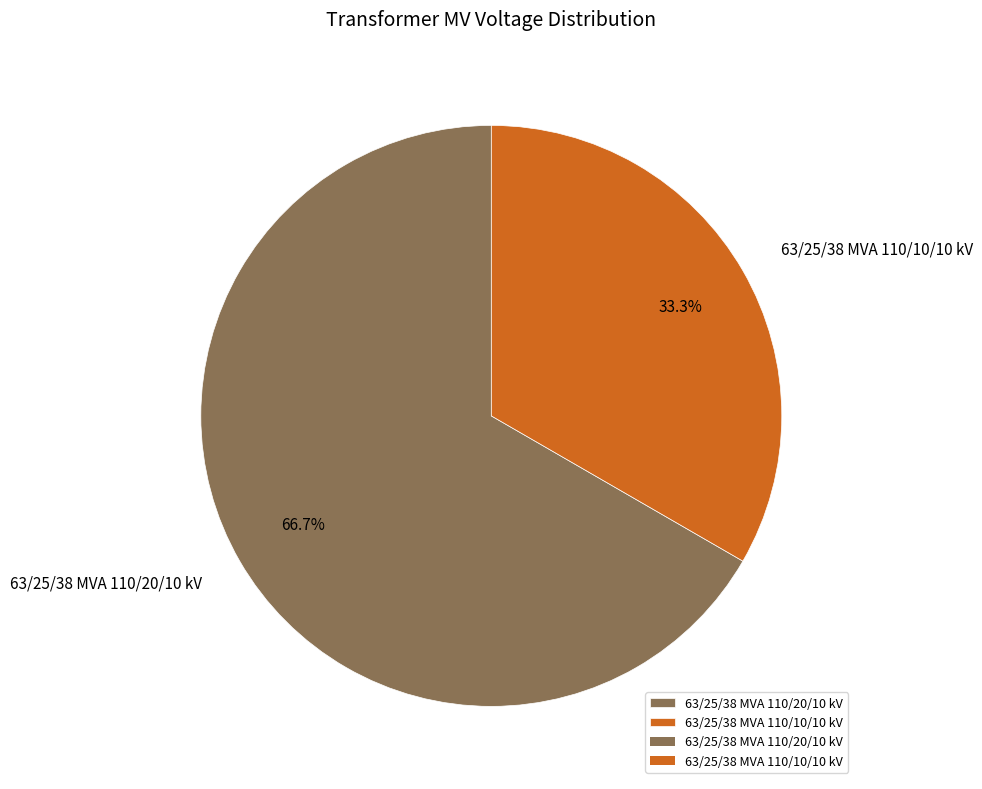

To the nearest percent, what is the combined percentage of 63/25/38 MVA 110/10/10 kV and 63/25/38 MVA 110/20/10 kV?

100%